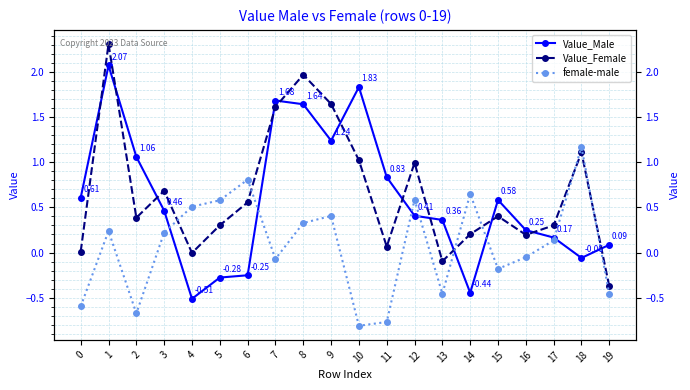

In female-male, how many points are lower than both neighbors (excluding endpoints)?

5